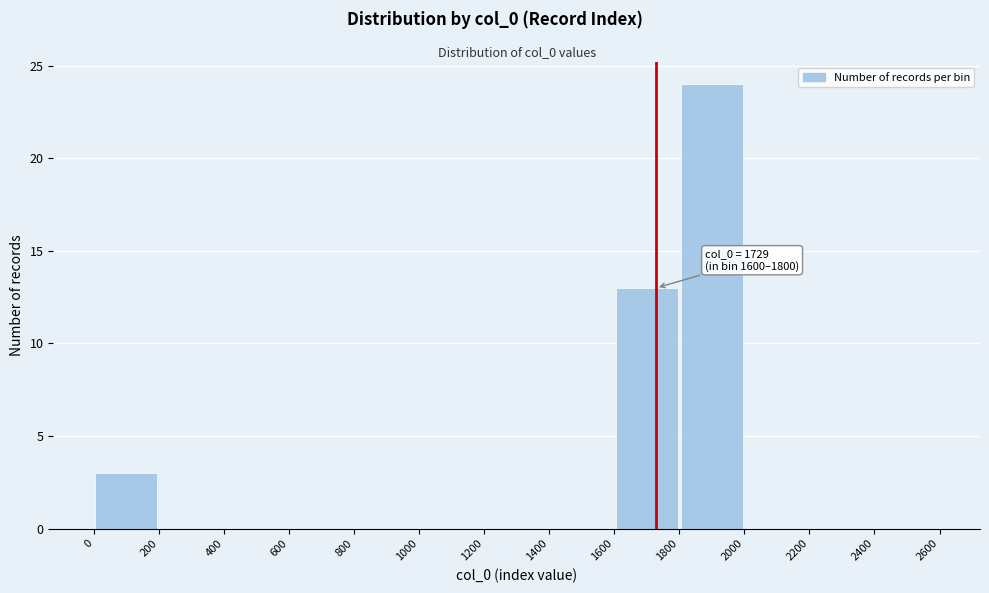

Which range on the x-axis has the tallest bar?

1800 to 2000